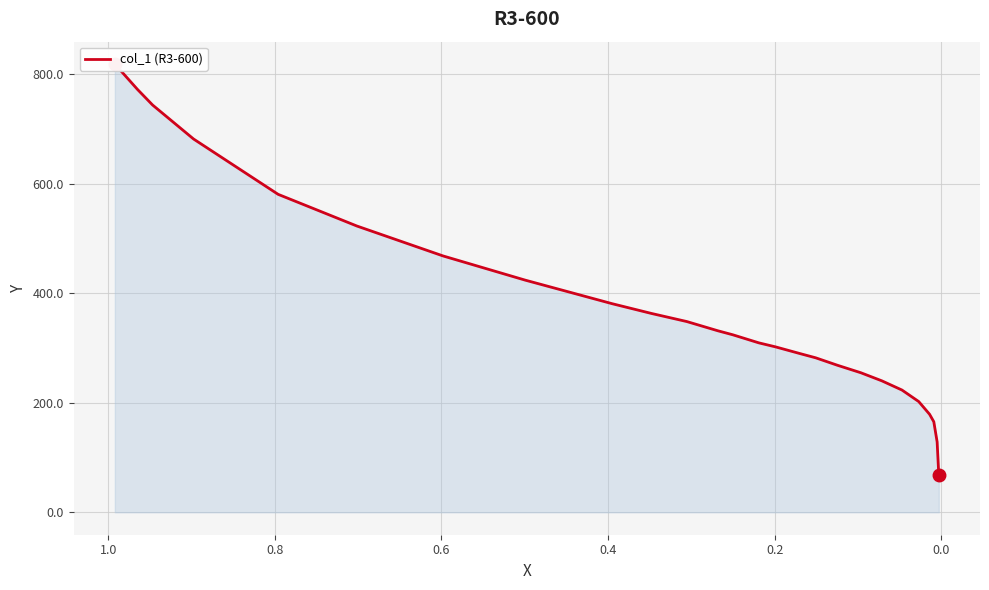

Reading left to right, extract all data points from this chart.

819.0	772.6	744.2	682.1	581.0	523.1	468.4	424.2	381.1	363.3	348.6	331.7	324.4	309.7	302.3	289.7	282.3	268.6	255.0	240.2	223.4	202.3	179.2	165.5	128.6	67.5